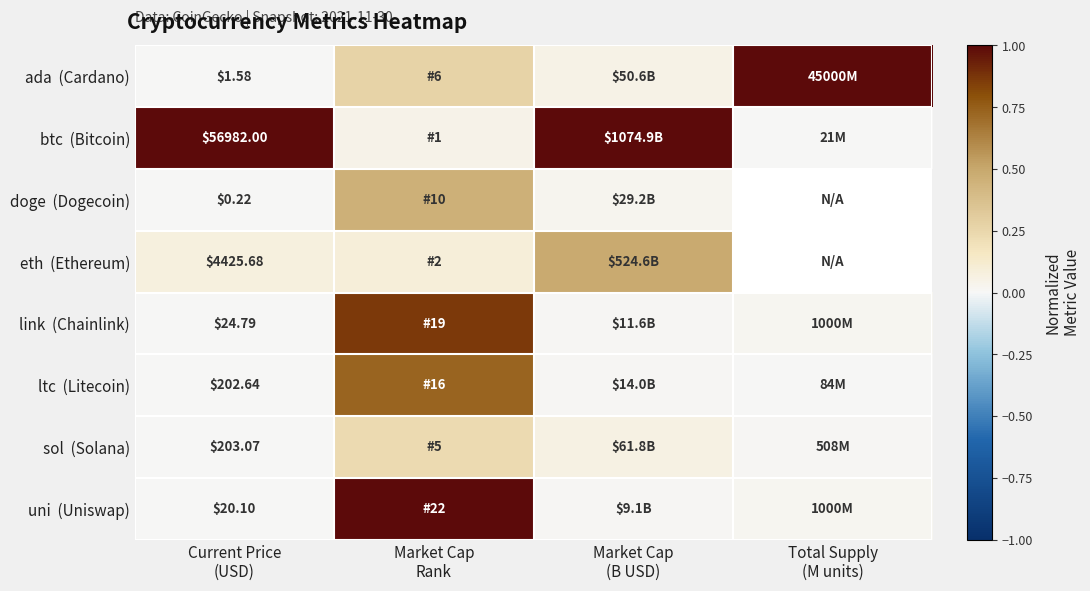

Which series has the widest spread of values?

ada (Cardano)